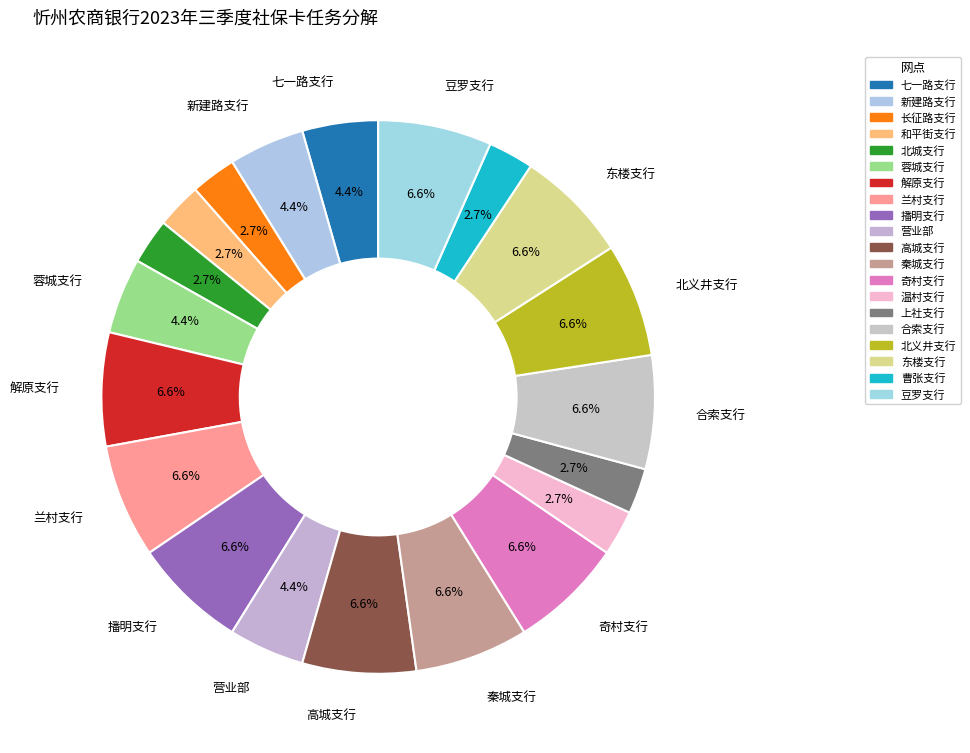

The 曹张支行 slice represents 3% of the pie. True or false?

True